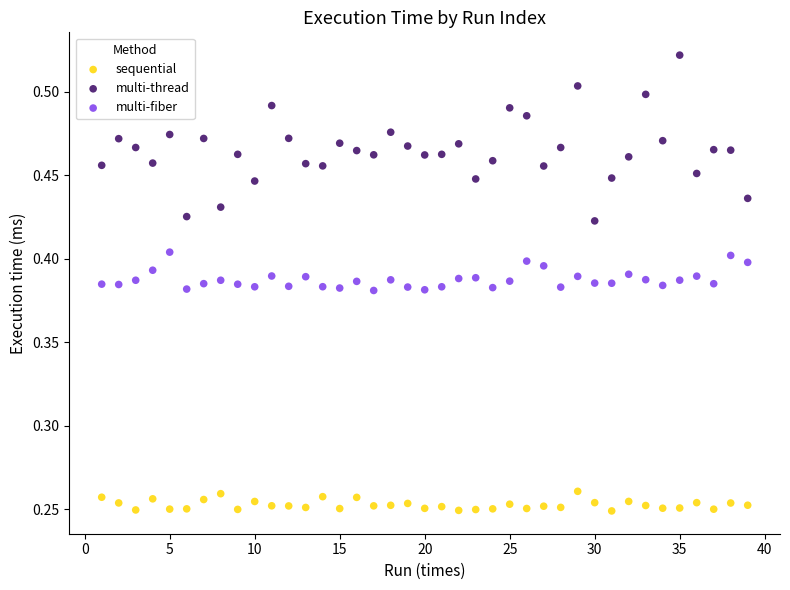

Across all data points, what is the range of X values (max minus min)?

38.0